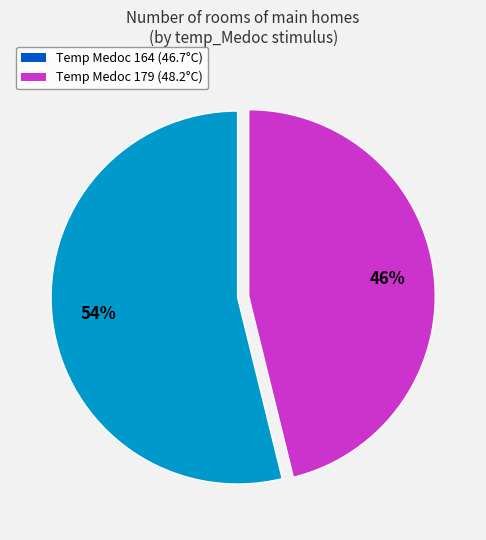

Is there a majority slice in this chart?

Yes